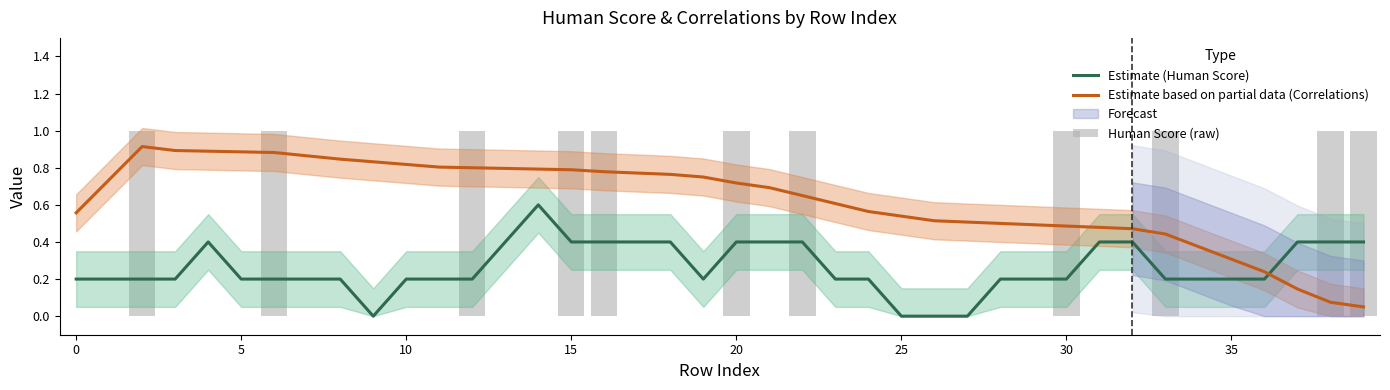

Which series has the largest total across all categories?

Estimate based on partial data (Correlations)